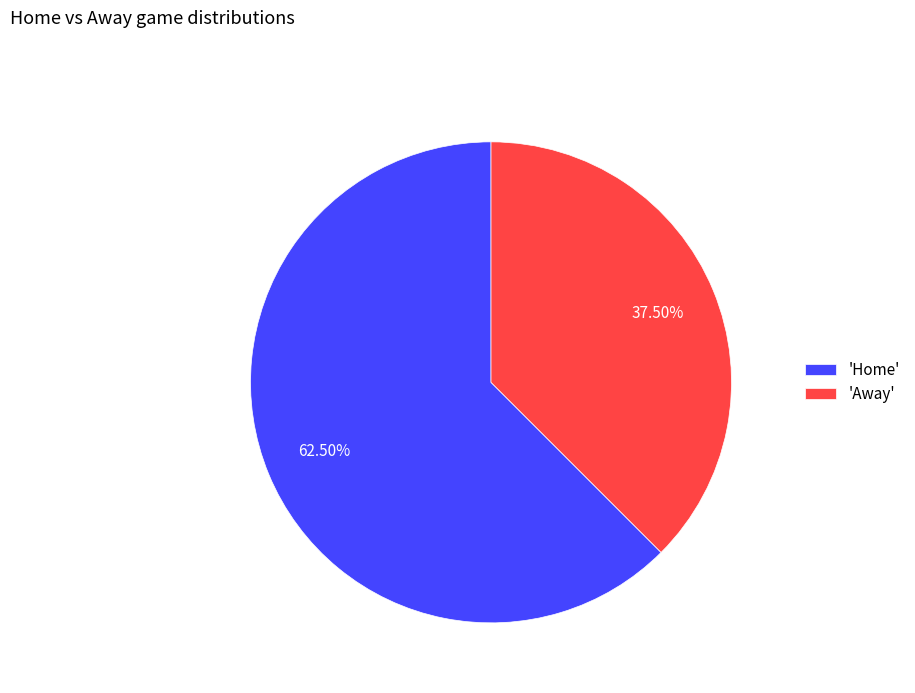

Between 'Away' and 'Home', which is larger?

'Home'